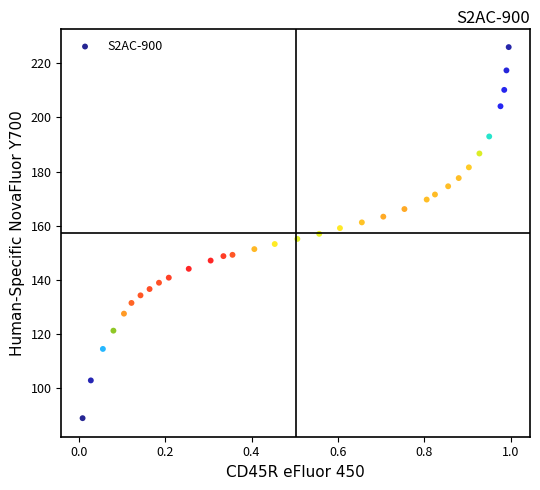

What is the range of X values (max minus min)?

1.0